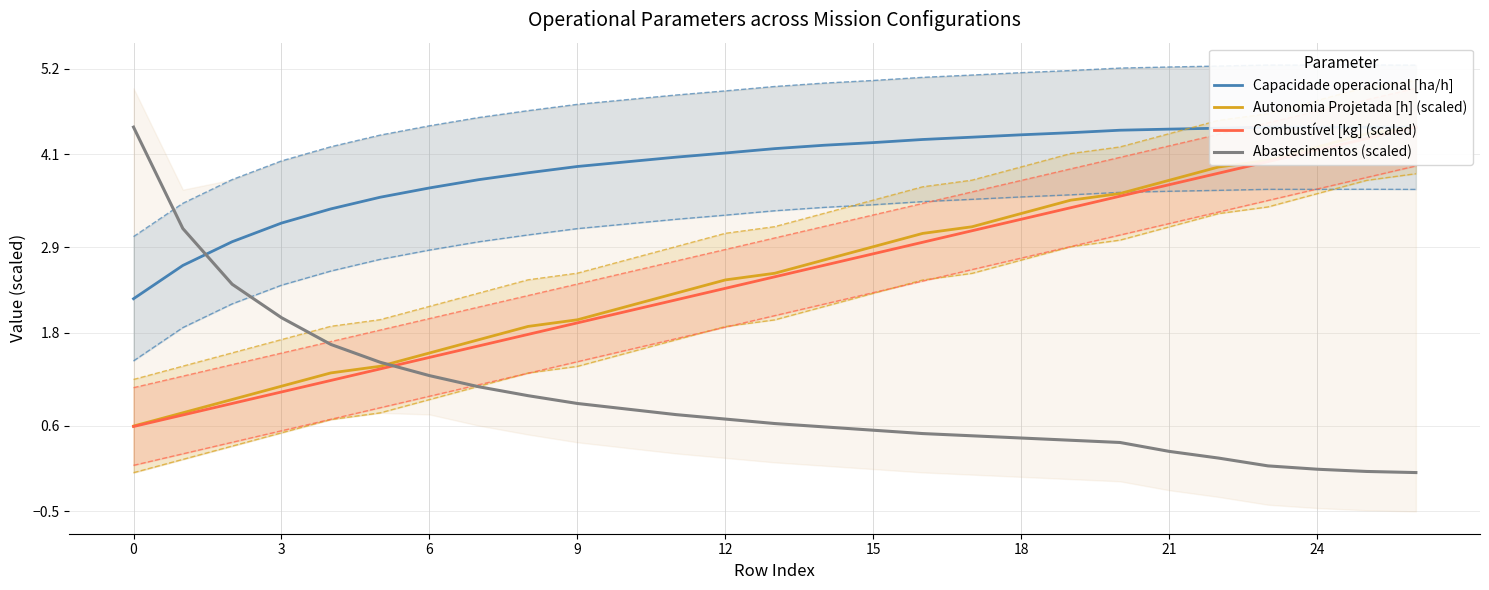

Does the chart display data point markers on the line(s)?

No